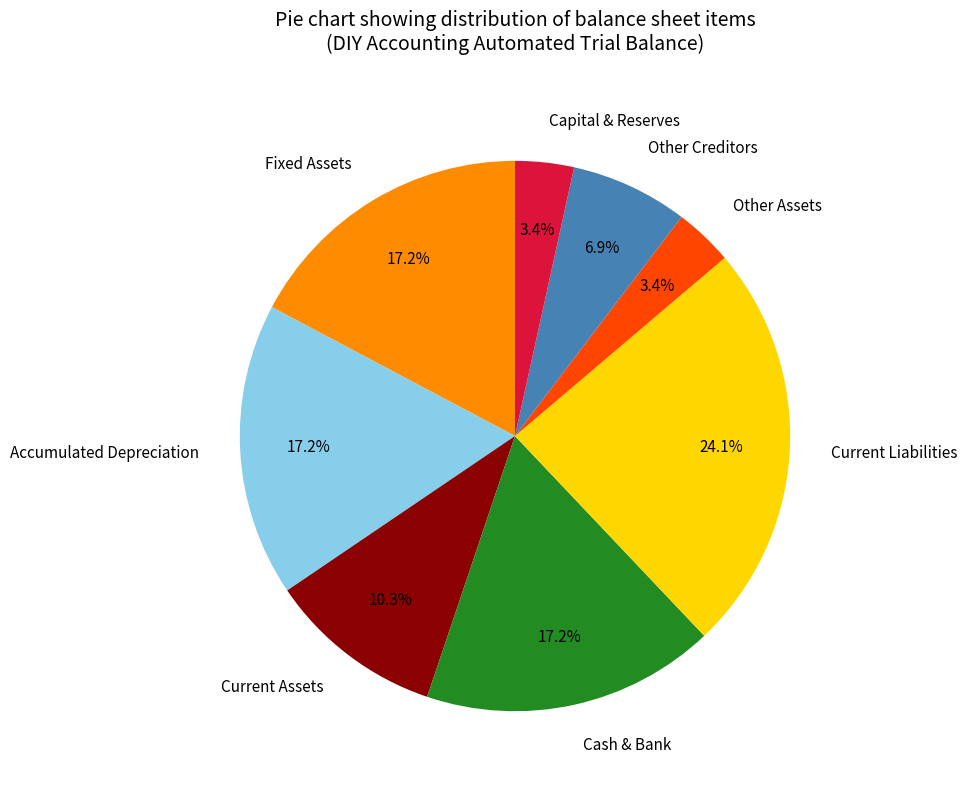

Does Fixed Assets represent more than half of the total?

No